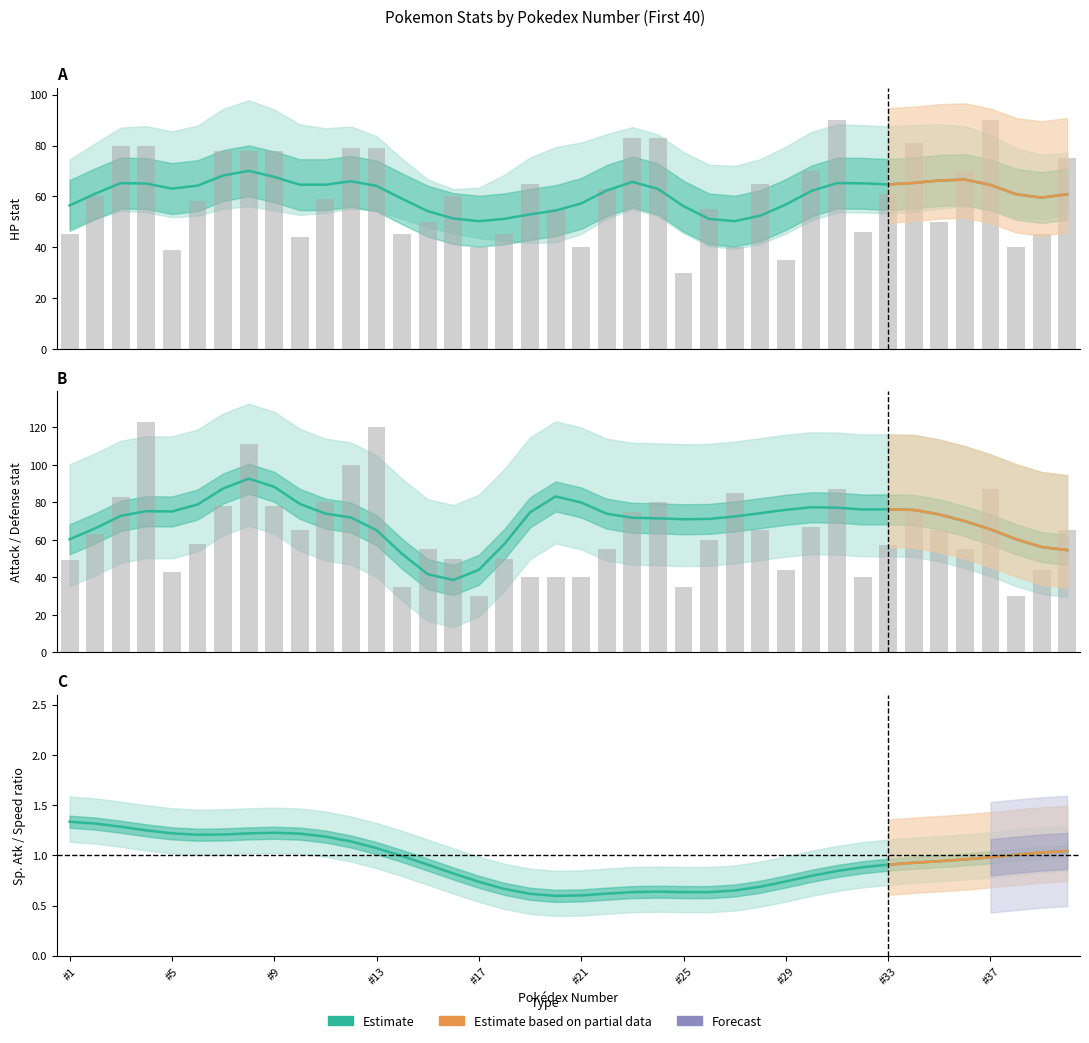

What is the sum of the Attack values at 27 and 25?

116